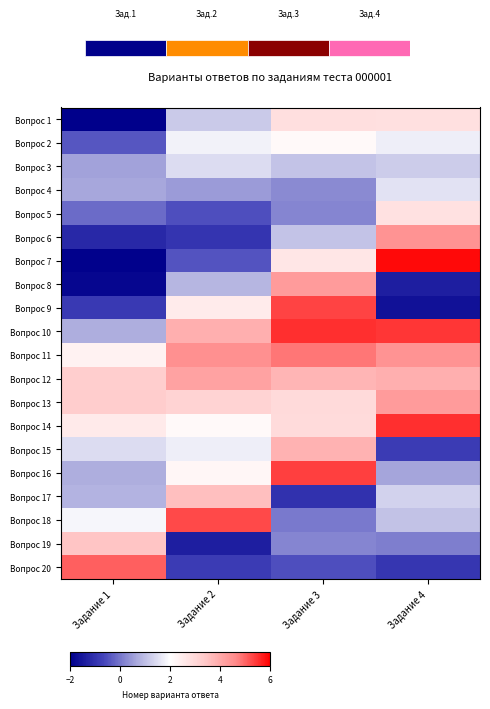

Which category has the lowest value in the Вопрос 7 series?

Задание 1